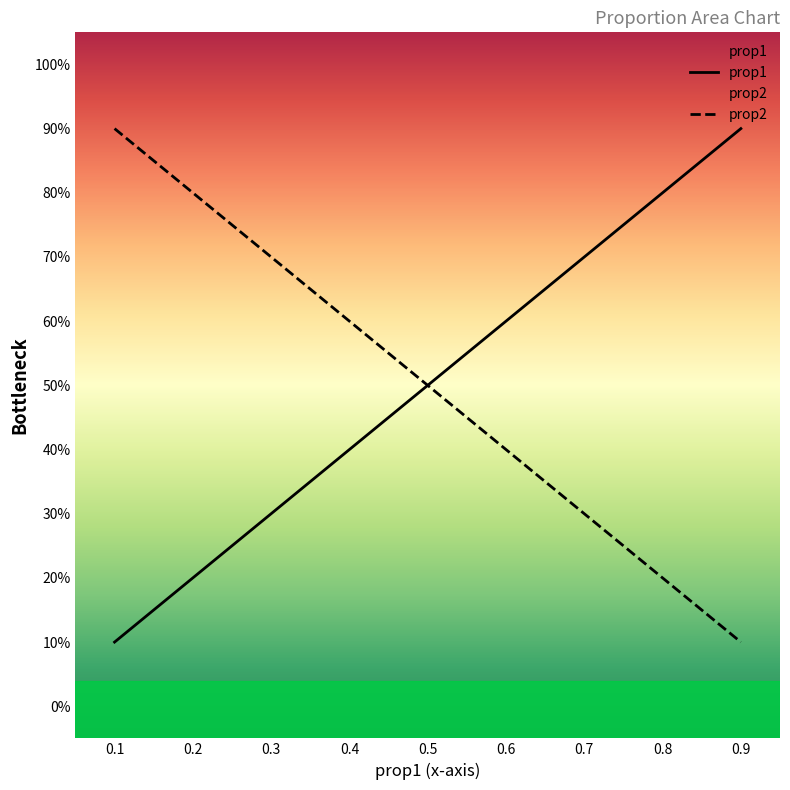

How many data points does each series have?

9